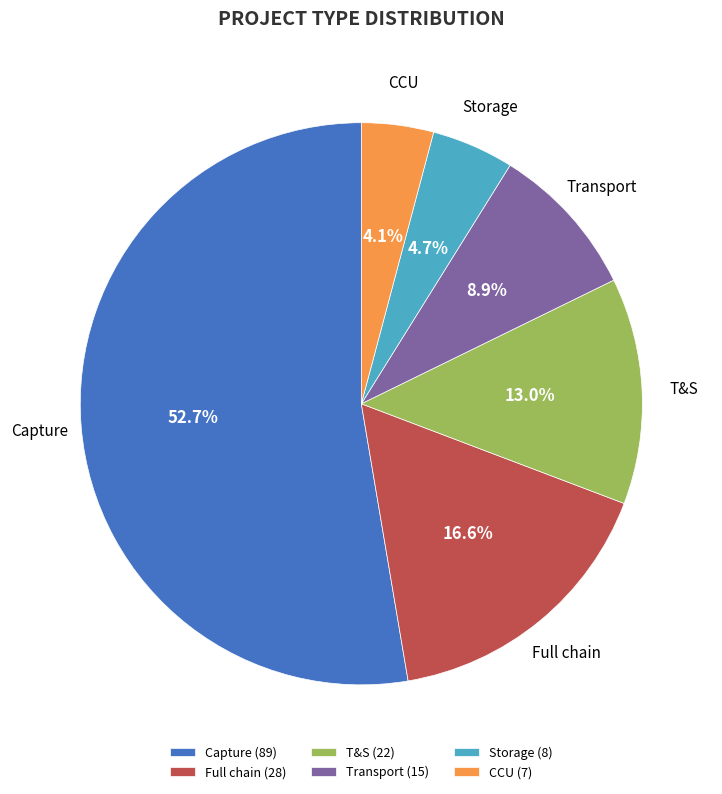

Rank the categories by value from lowest to highest.

CCU, Storage, Transport, T&S, Full chain, Capture